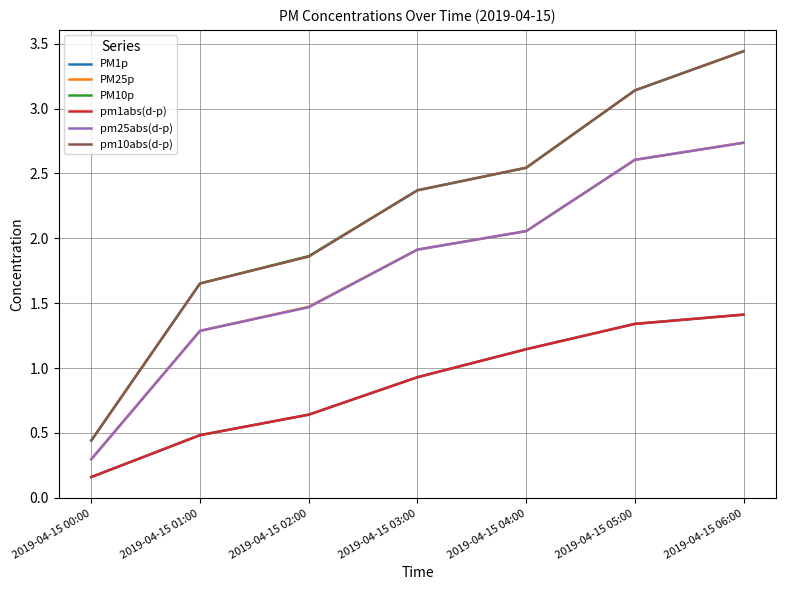

Between 2019-04-15 00:00 and 2019-04-15 02:00, which series saw the biggest shift?

PM10p